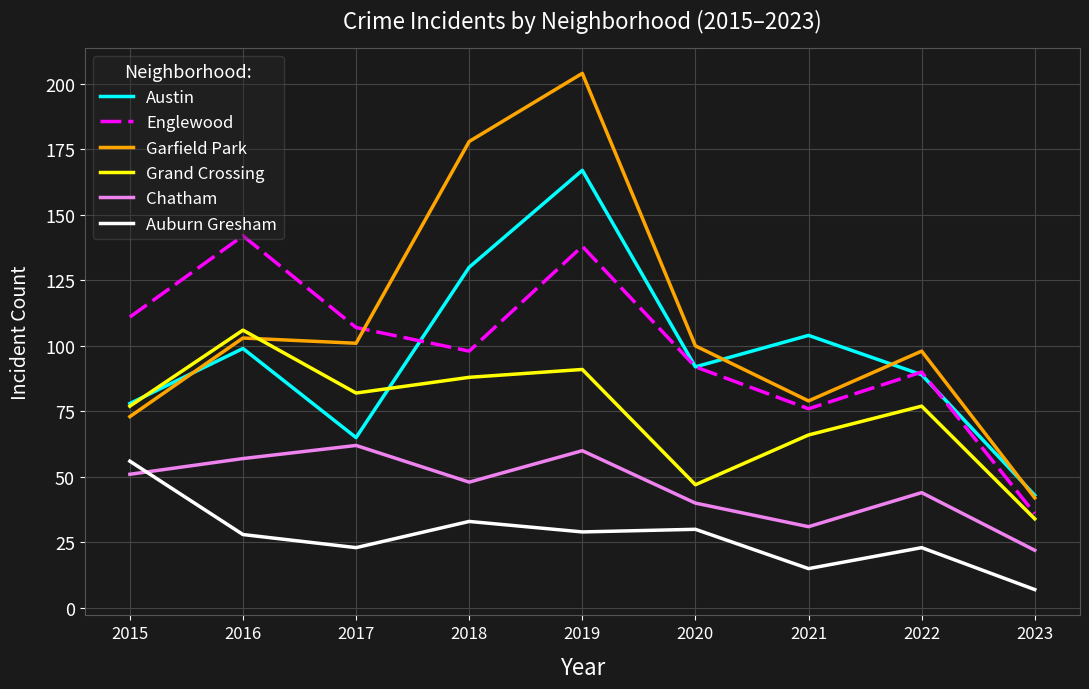

What is the average value of the Austin series?

96